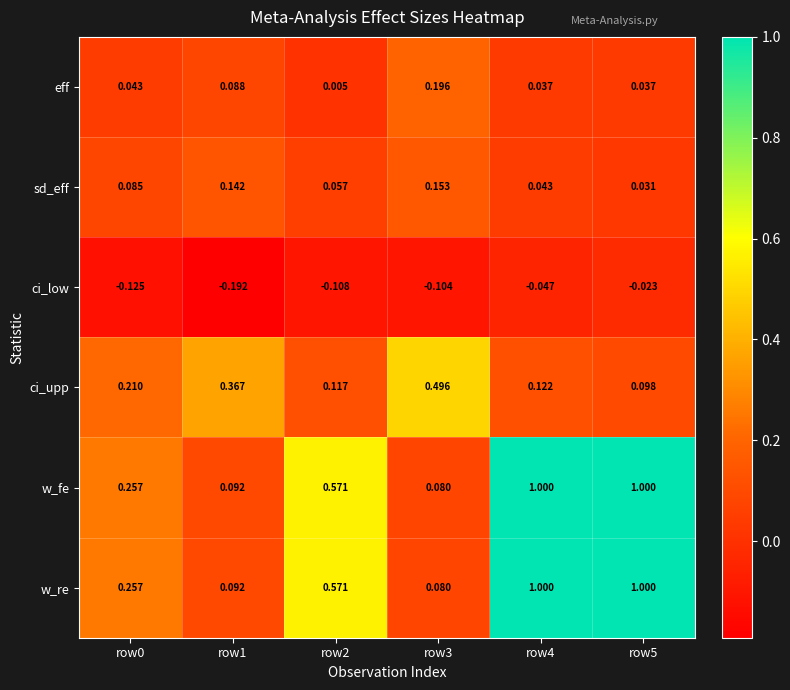

Reading left to right, extract all data points from this chart.

eff: row0=0.0	row1=0.1	row2=0.0	row3=0.2	row4=0.0	row5=0.0
sd_eff: row0=0.1	row1=0.1	row2=0.1	row3=0.2	row4=0.0	row5=0.0
ci_low: row0=-0.1	row1=-0.2	row2=-0.1	row3=-0.1	row4=-0.0	row5=-0.0
ci_upp: row0=0.2	row1=0.4	row2=0.1	row3=0.5	row4=0.1	row5=0.1
w_fe: row0=0.3	row1=0.1	row2=0.6	row3=0.1	row4=1.0	row5=1.0
w_re: row0=0.3	row1=0.1	row2=0.6	row3=0.1	row4=1.0	row5=1.0